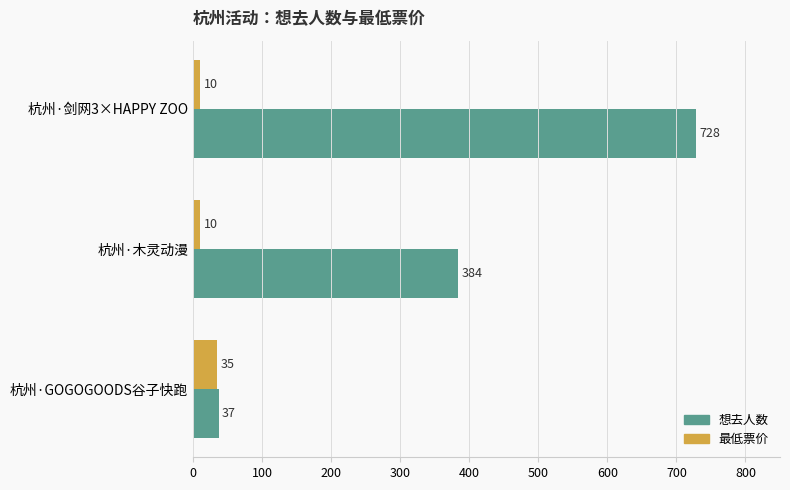

List the series in order of their overall mean, highest first.

想去人数, 最低票价